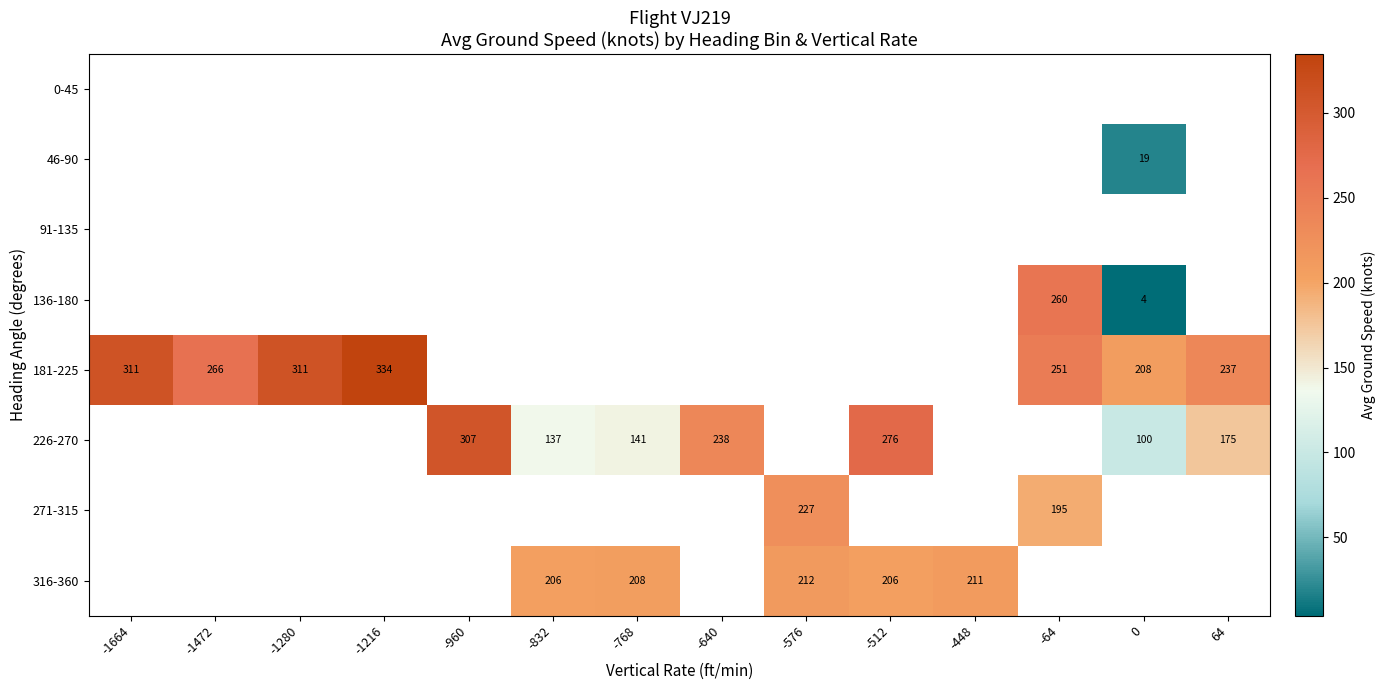

Which has a higher value, -64 or -512?

-512